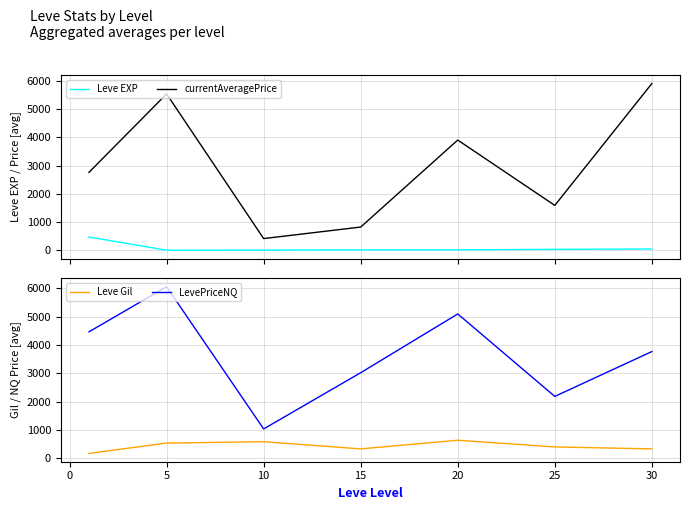

The value of LevePriceNQ at 20 is 8501.6. True or false?

False